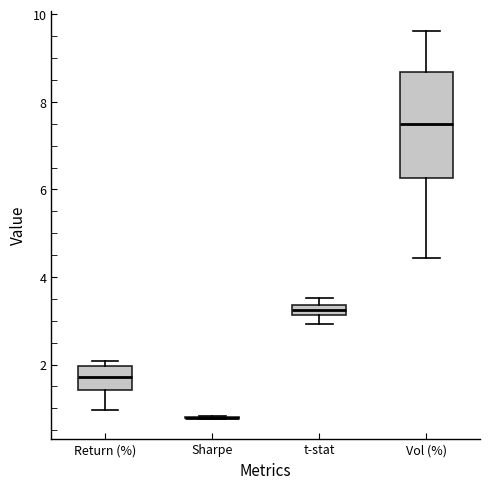

Where is the upper edge of the box for t-stat on the y-axis? The values are not printed on the chart, so give them approximately, as read against the axis.

3.4